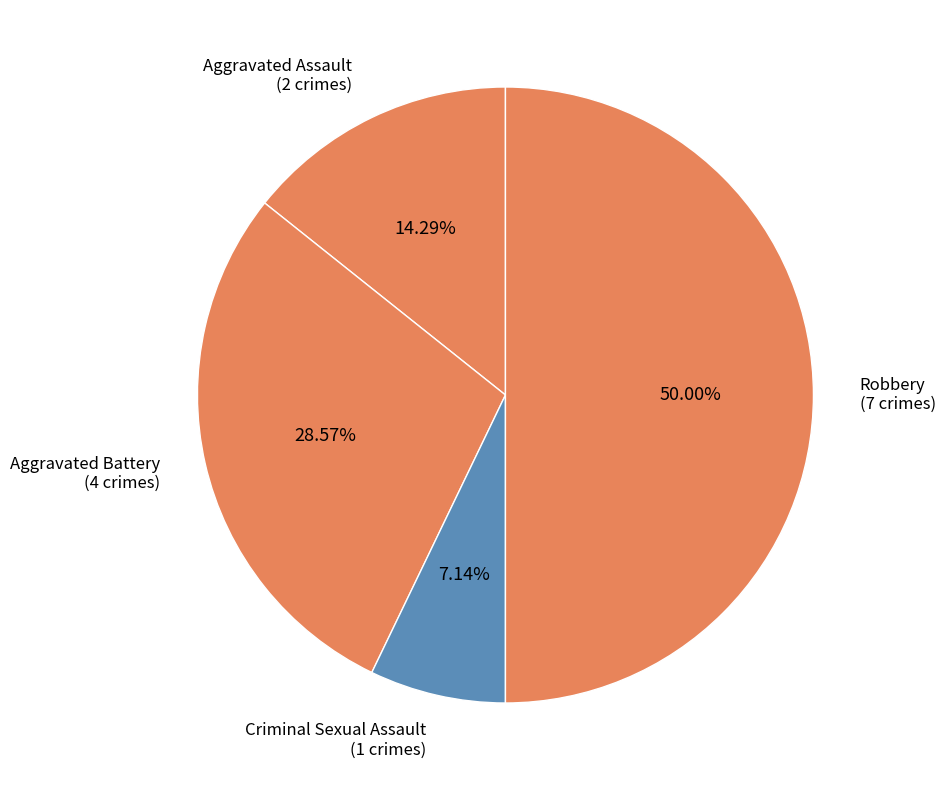

Count the number of slices in the pie.

4